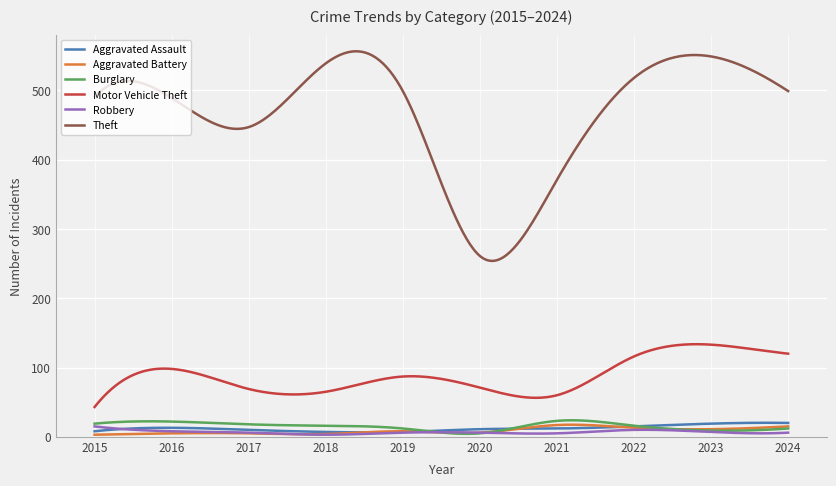

Which series has the largest total across all categories?

Theft